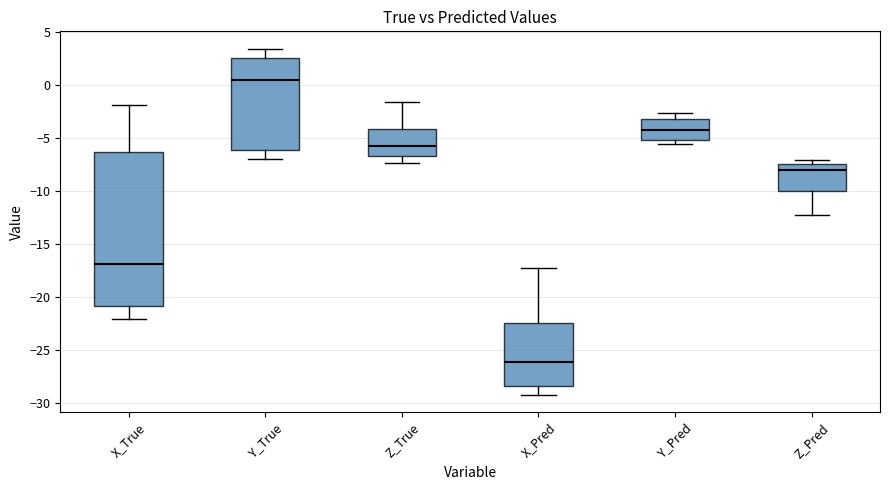

Which box's median line is the highest?

Y_True